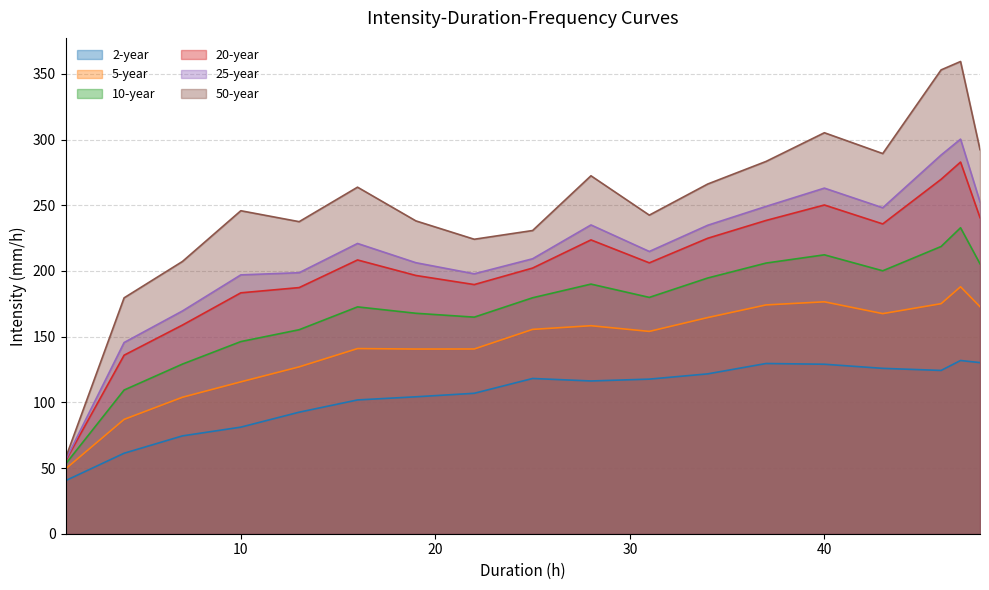

Where is the first local minimum for 25-year?

22